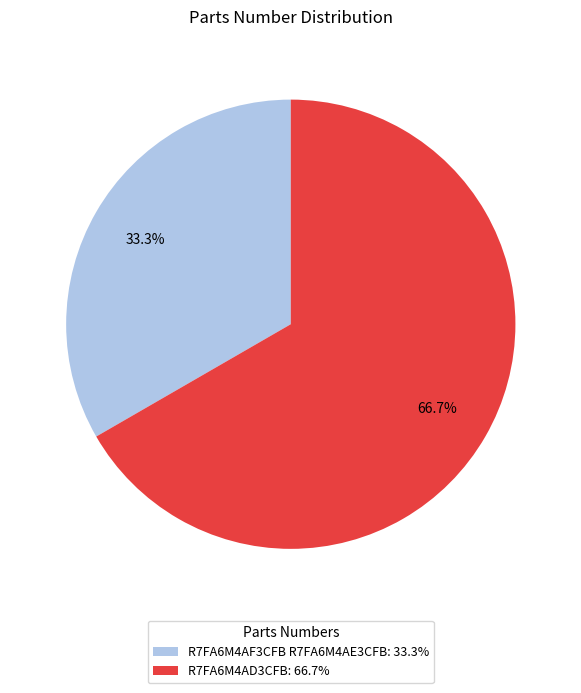

How many segments does this pie chart have?

2